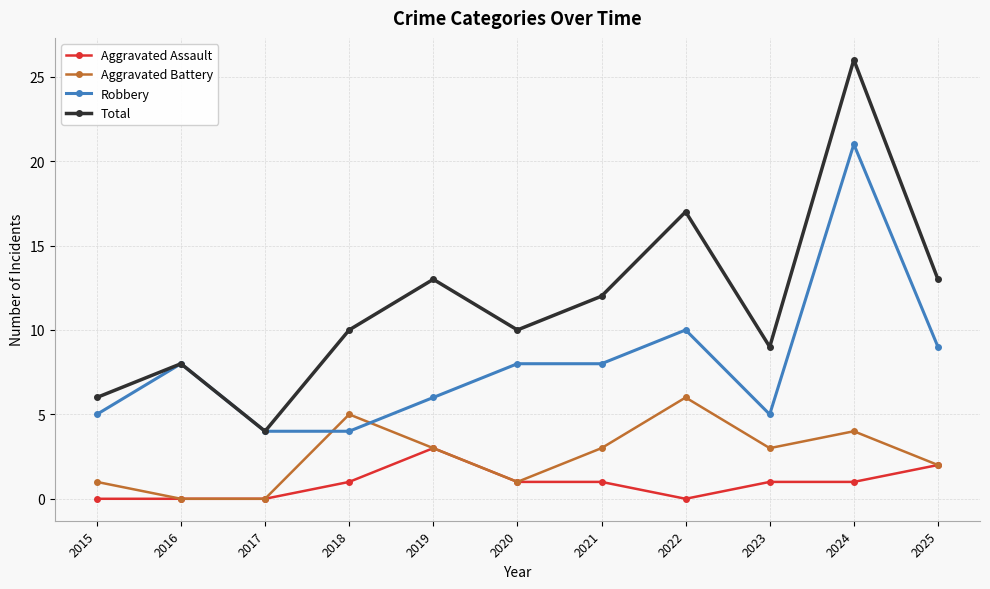

What is the total value across all series at 2024?

52